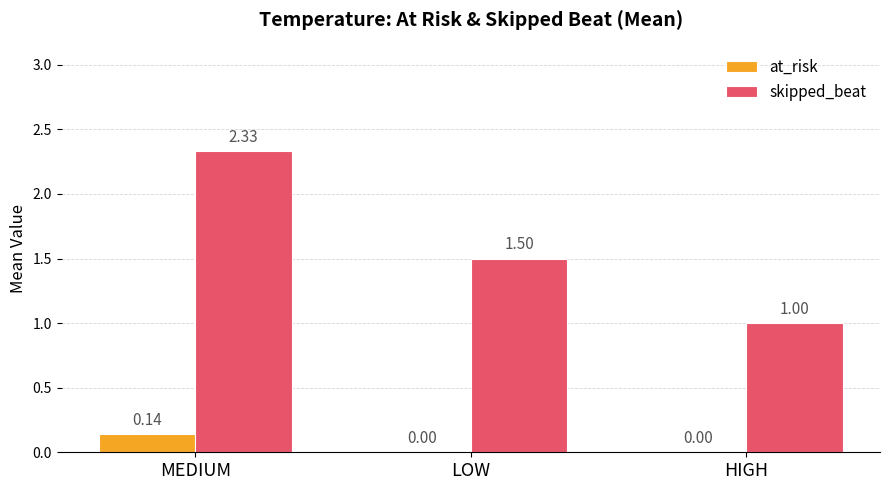

Where is skipped_beat nearest to the value 1?

HIGH